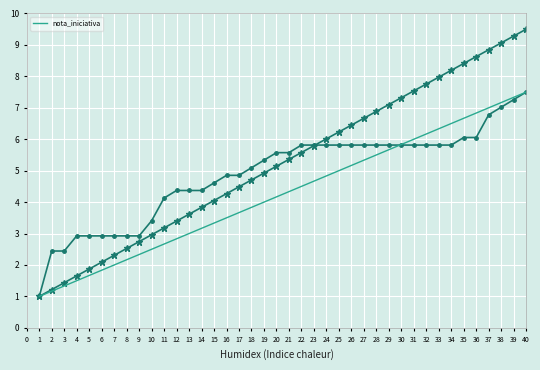

How many lines are shown in the chart?

1